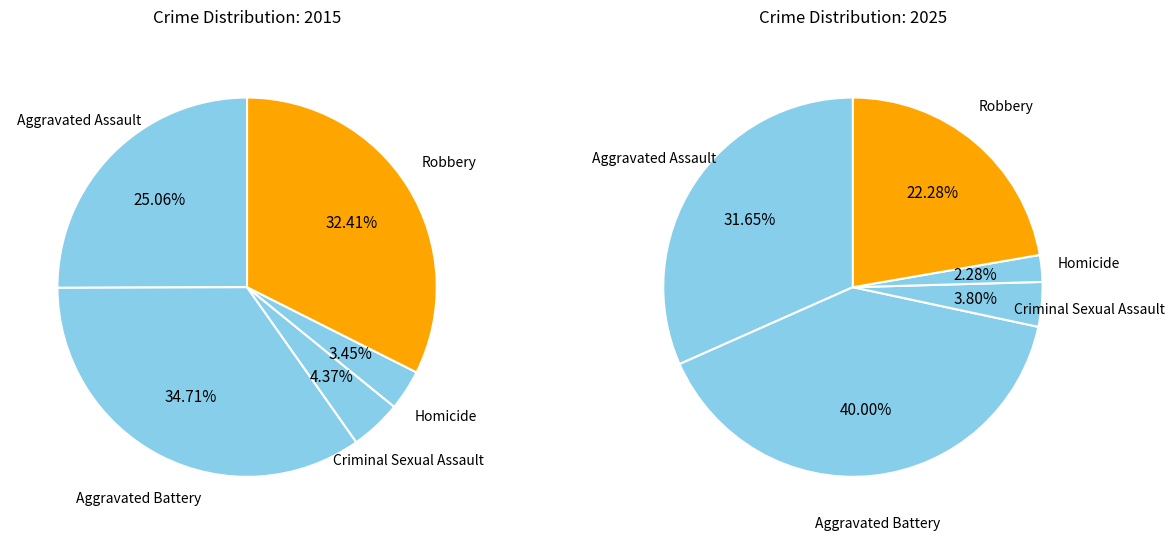

Which category has the biggest portion of the pie?

Aggravated Battery